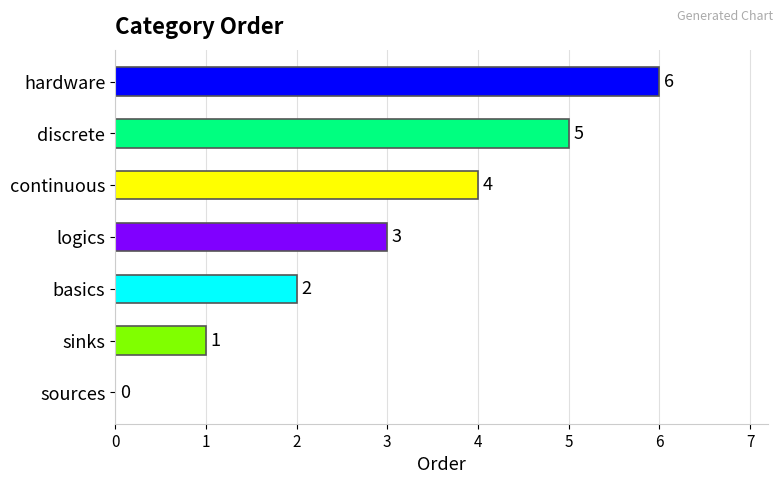

The chart shows a value of 8 at discrete. True or false?

False